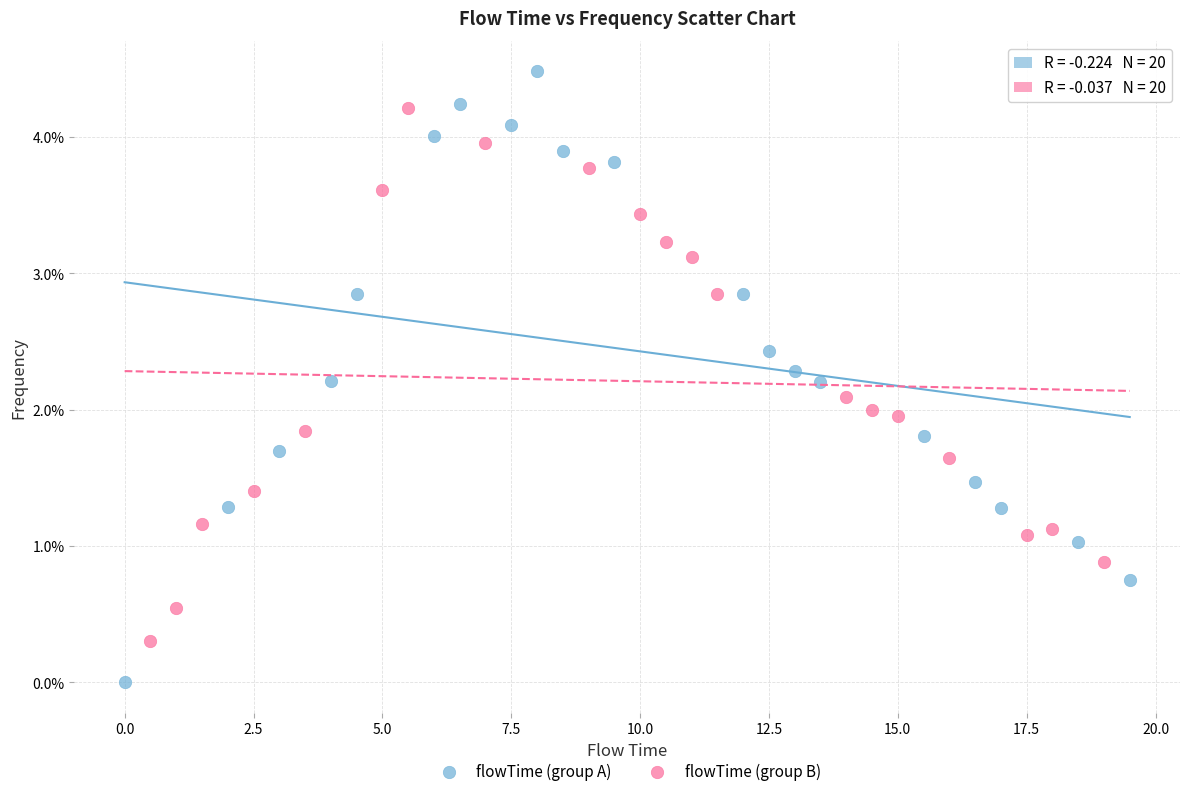

Which series reaches the minimum Y coordinate?

flowTime (group A)